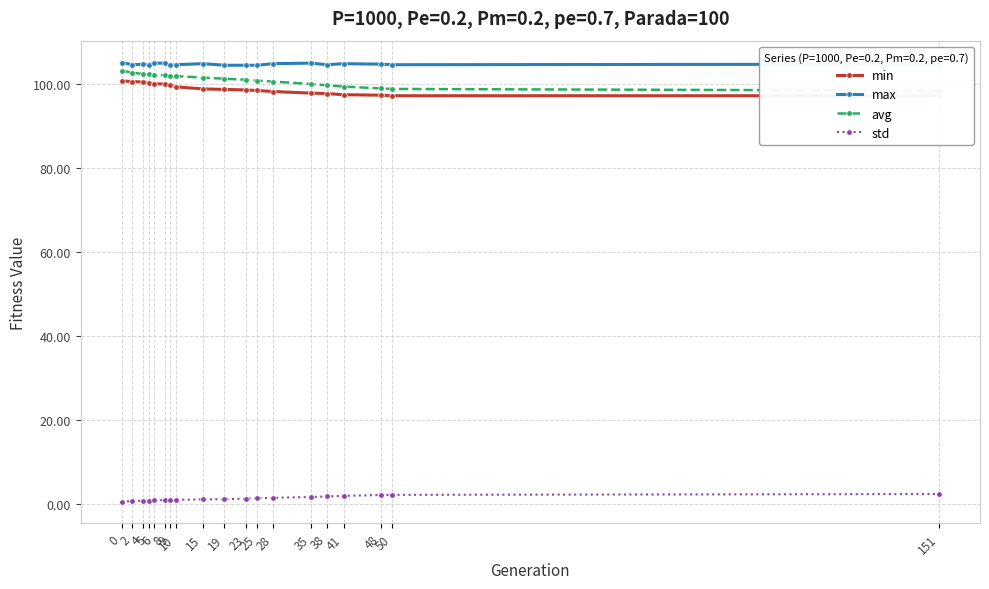

Reading right to left, what are all the values shown in this chart?

min: 151=97.1	50=97.1	48=97.2	41=97.4	38=97.6	35=97.7	28=98.1	25=98.4	23=98.5	19=98.6	15=98.7	10=99.2	9=99.7	8=99.9	6=100.0	5=100.2	4=100.4	2=100.5	0=100.6
max: 151=104.6	50=104.5	48=104.6	41=104.7	38=104.5	35=104.9	28=104.7	25=104.4	23=104.4	19=104.4	15=104.7	10=104.5	9=104.4	8=104.9	6=104.9	5=104.5	4=104.6	2=104.5	0=105.0
avg: 151=98.3	50=98.7	48=98.8	41=99.3	38=99.6	35=99.9	28=100.5	25=100.7	23=100.9	19=101.2	15=101.4	10=101.8	9=101.9	8=102.0	6=102.1	5=102.2	4=102.3	2=102.5	0=103.1
std: 151=2.4	50=2.2	48=2.2	41=2.0	38=1.9	35=1.7	28=1.5	25=1.4	23=1.3	19=1.2	15=1.1	10=1.0	9=1.0	8=1.0	6=0.9	5=0.9	4=0.8	2=0.7	0=0.6